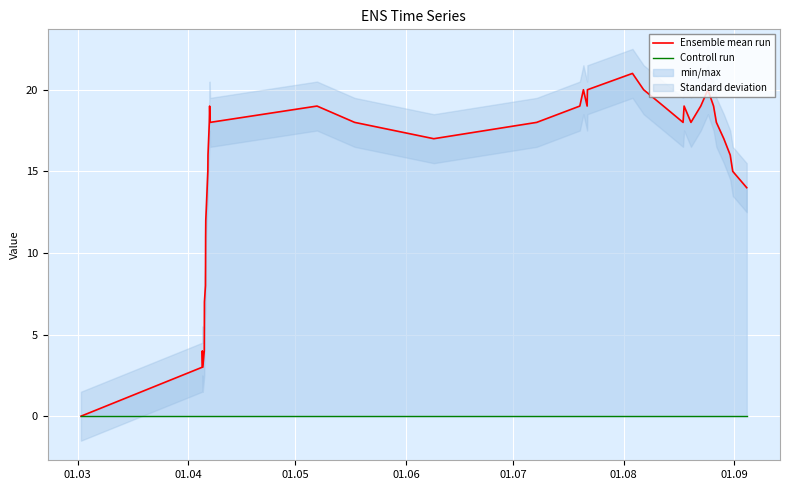

Does the chart display data point markers on the line(s)?

No